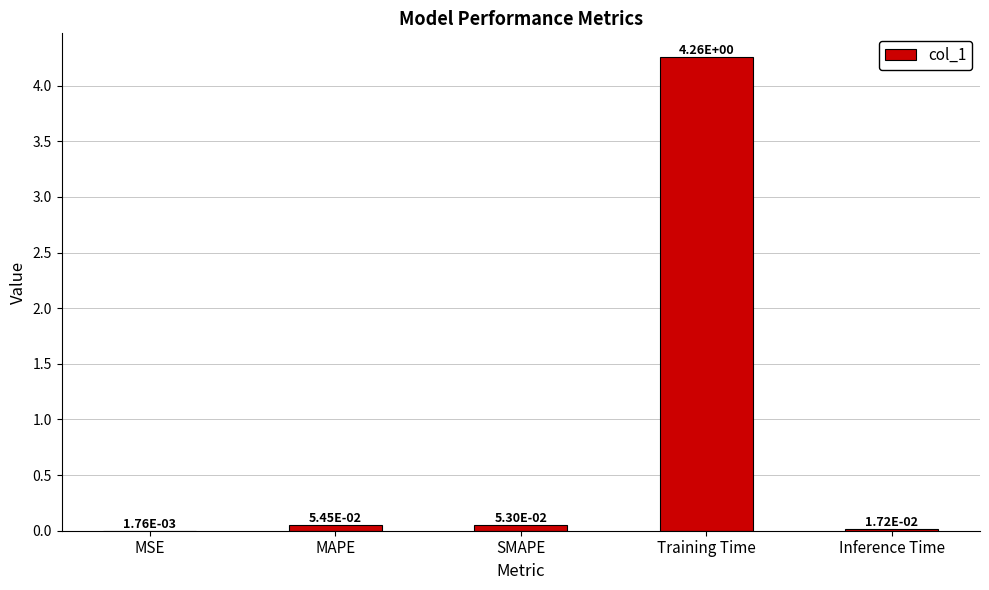

Which label corresponds to the largest value in the chart?

Training Time